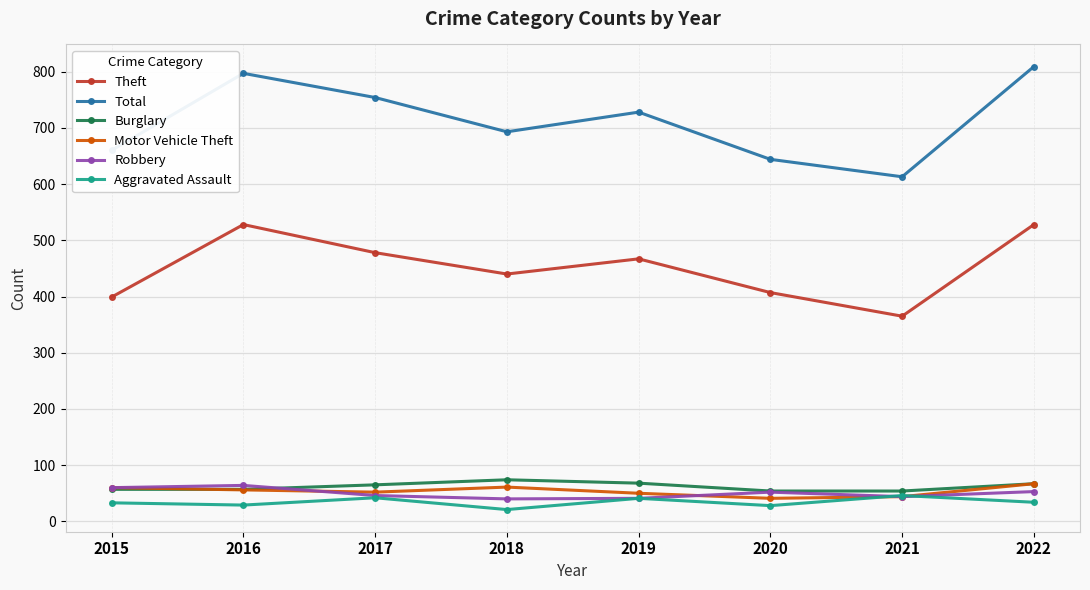

What is the total value across all series at 2019?

1395